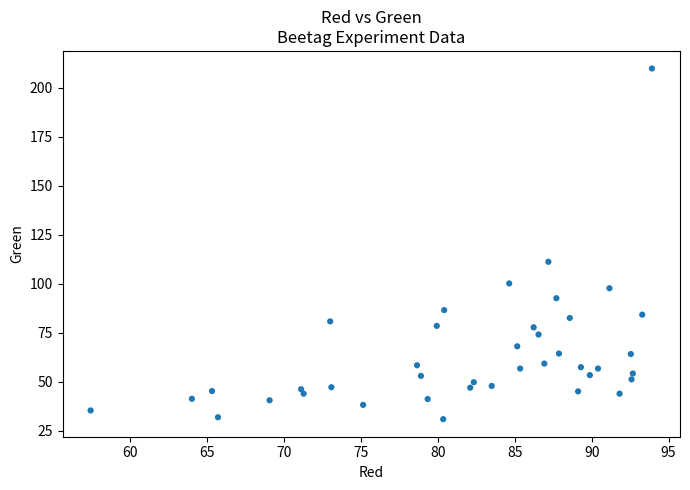

What is the range of X values (max minus min)?

36.5